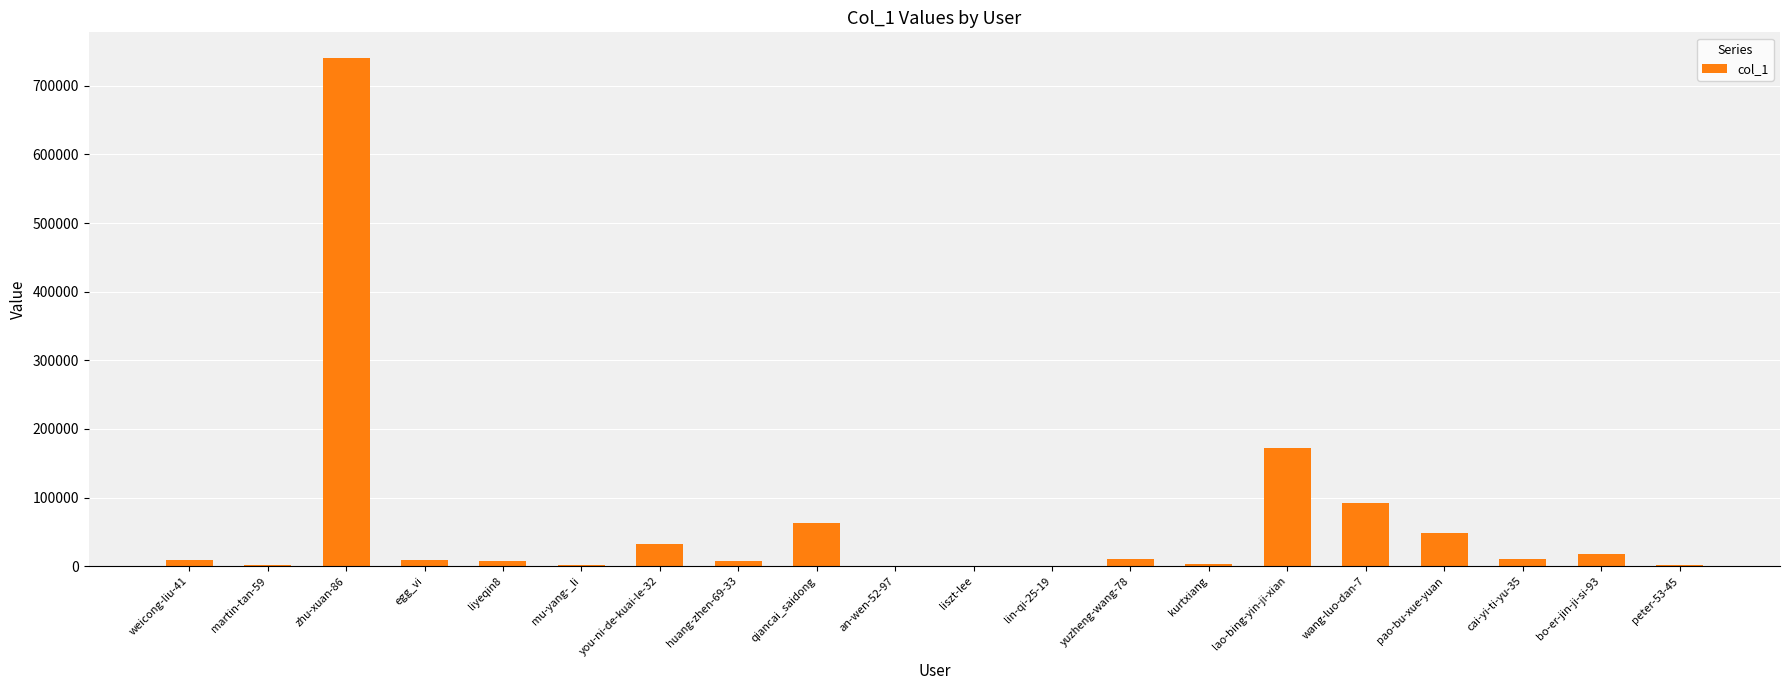

The value at pao-bu-xue-yuan is 48823. True or false?

True